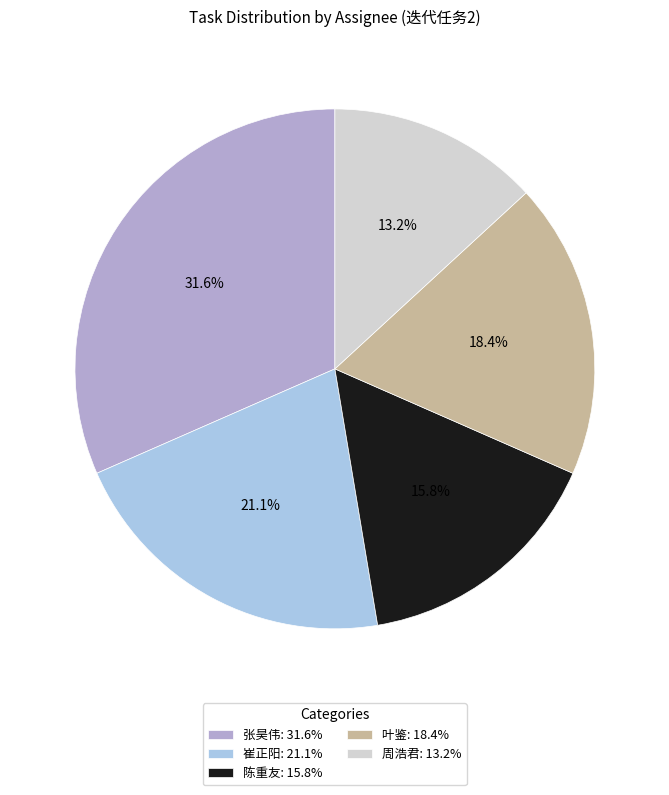

Does any single category account for the majority?

No